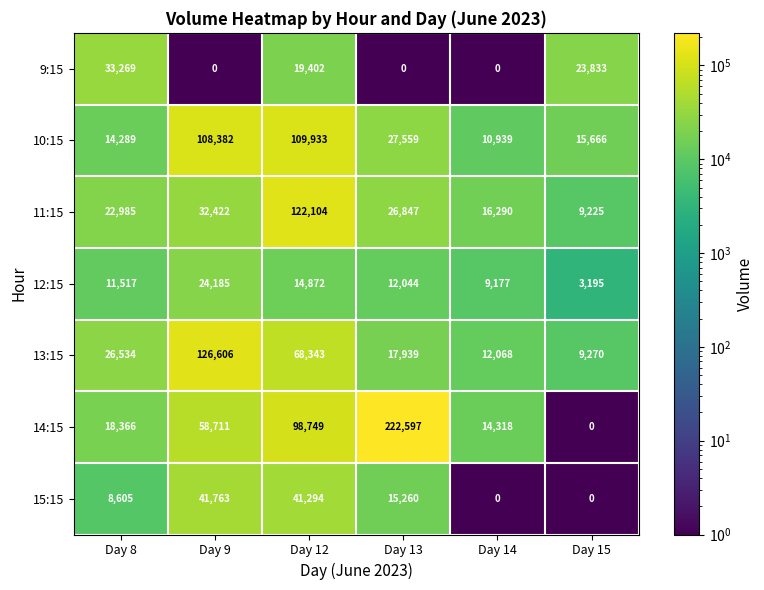

The 12:15 series shows 11517 at Day 8. True or false?

True